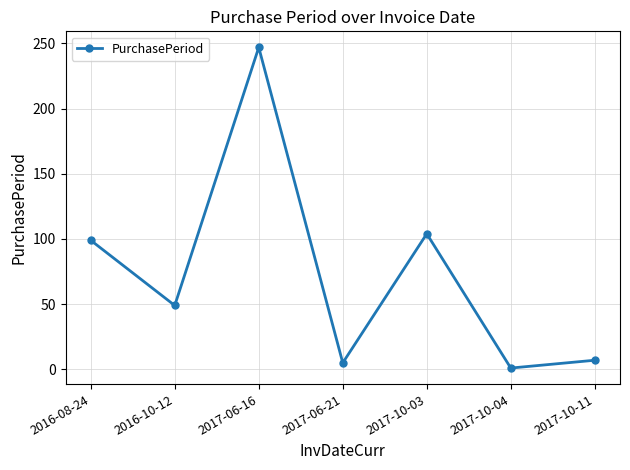

Where does the data first go above 49?

2016-08-24